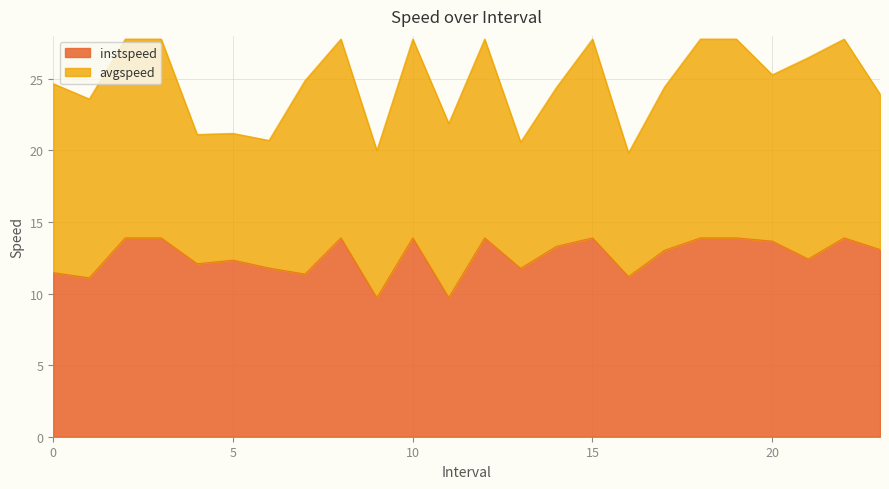

List the labels in order of value, largest first.

2.0, 3.0, 8.0, 10.0, 12.0, 15.0, 18.0, 19.0, 22.0, 20.0, 14.0, 23.0, 17.0, 21.0, 5.0, 4.0, 6.0, 13.0, 0.0, 7.0, 16.0, 1.0, 11.0, 9.0